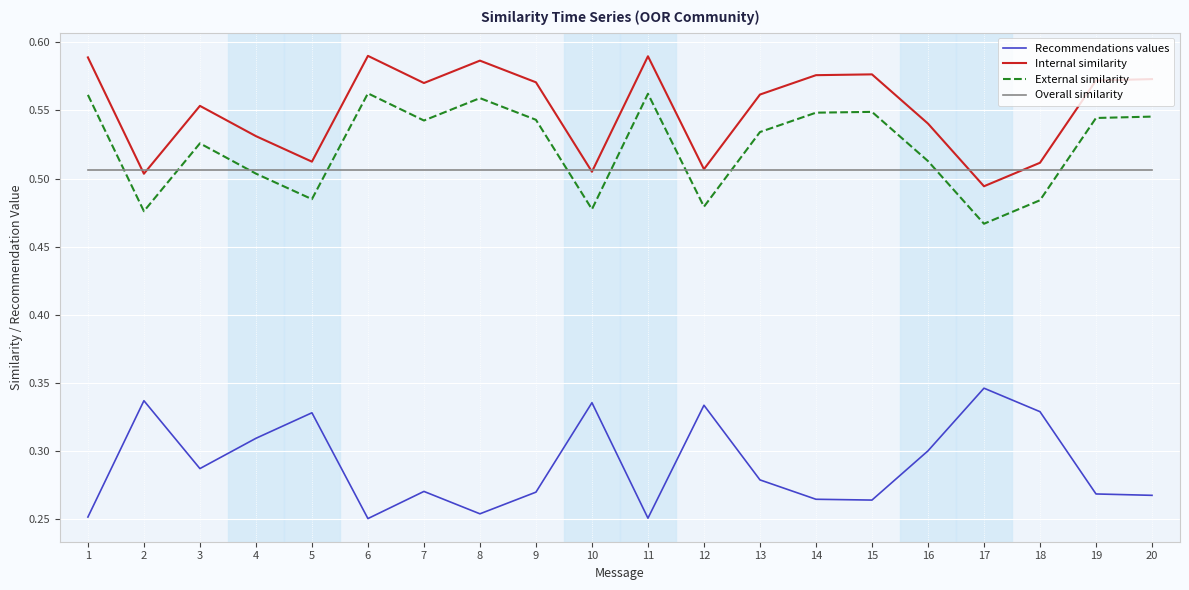

True or false: External similarity and Recommendations values intersect in this chart.

False